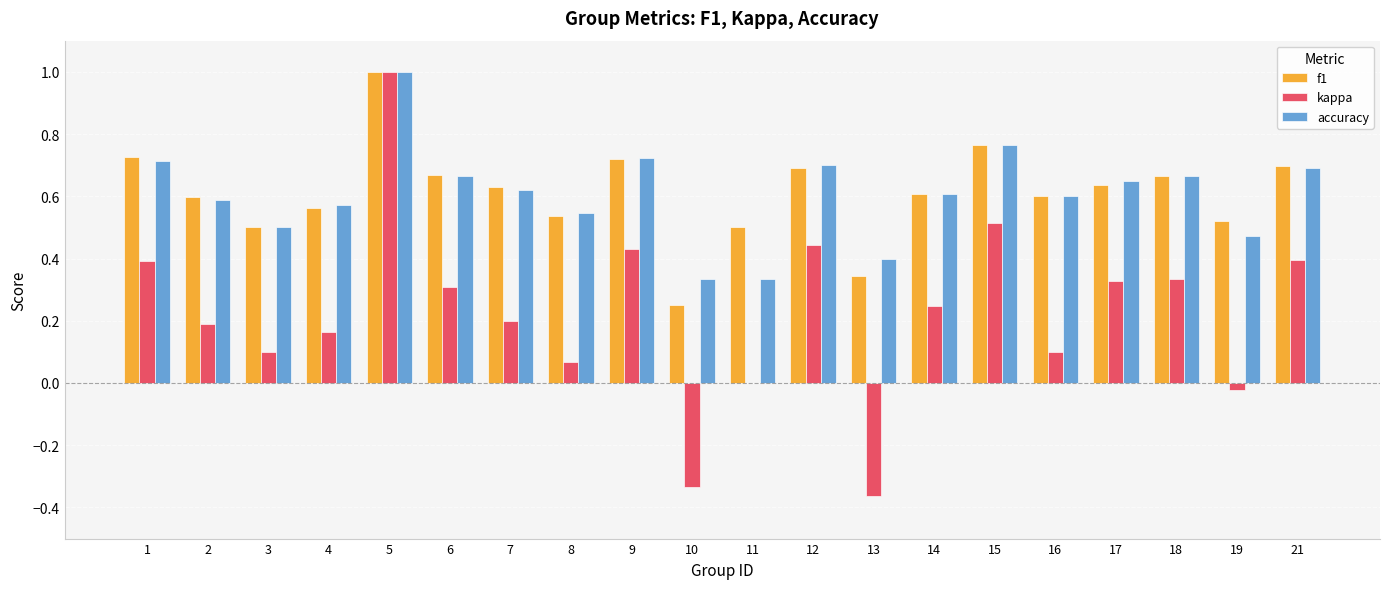

Are the bars horizontal?

No